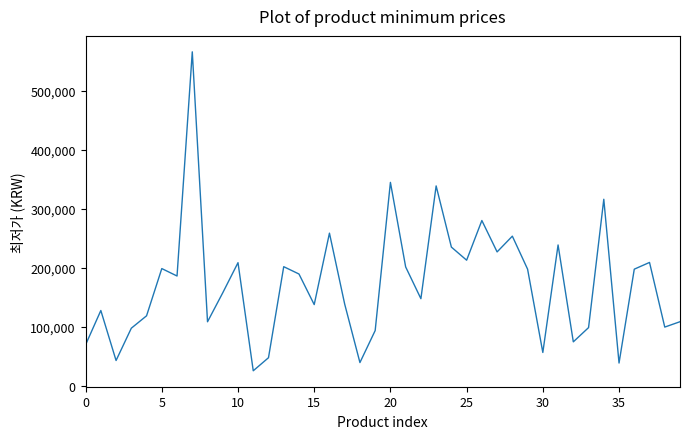

What is the difference between the maximum and minimum values?

540200